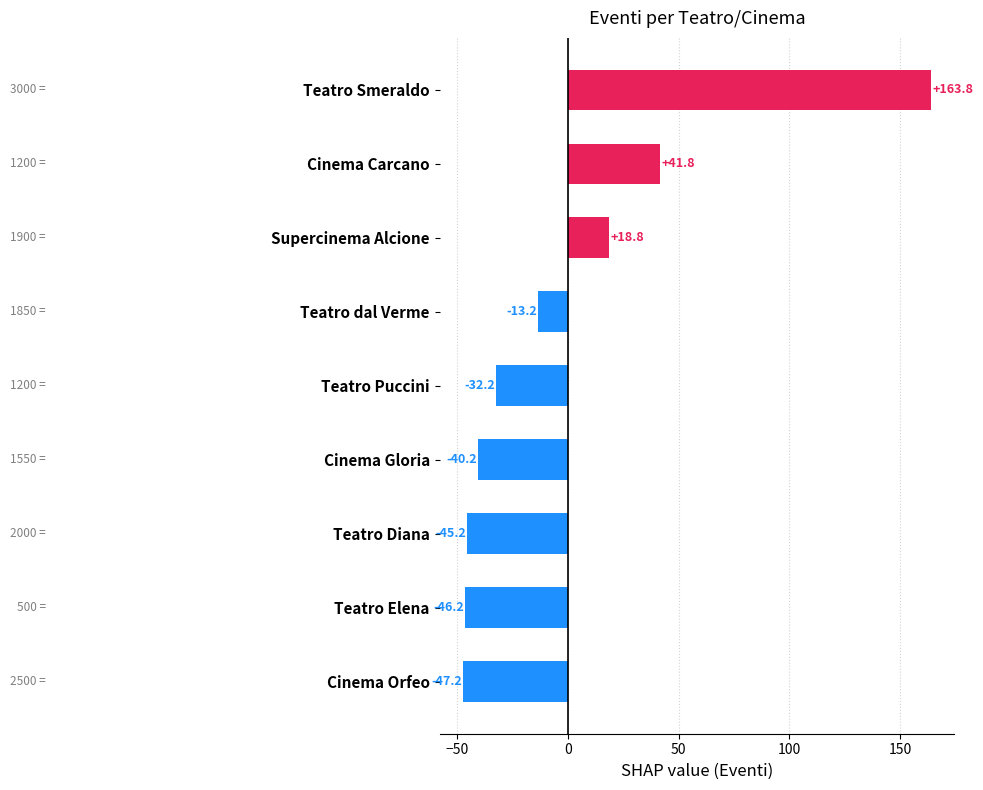

The chart shows a value of -40.2 at Cinema Gloria. True or false?

True